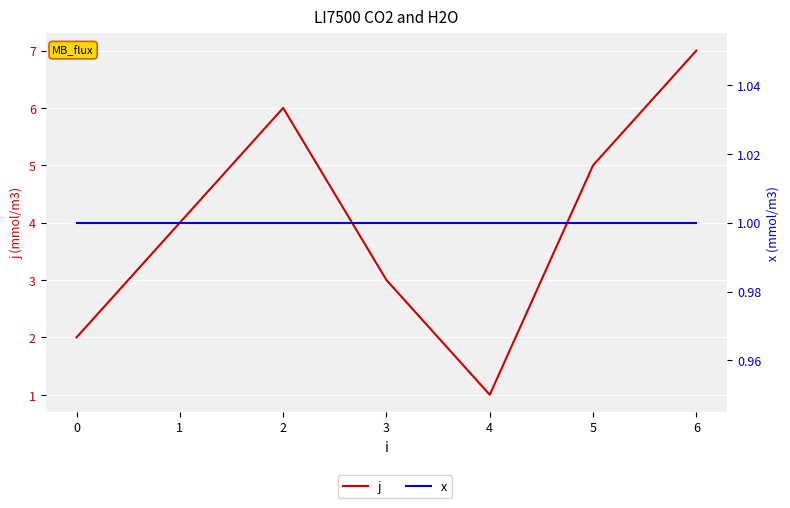

Reading left to right, extract all data points from this chart.

j: −1=2	0=4	1=6	2=3	3=1	4=5	5=7
x: −1=1	0=1	1=1	2=1	3=1	4=1	5=1